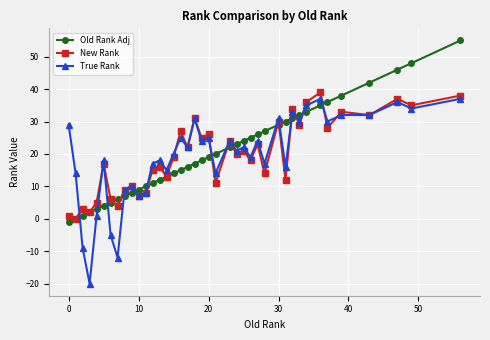

Which series ends up on top after the final intersection of True Rank and Old Rank Adj?

Old Rank Adj